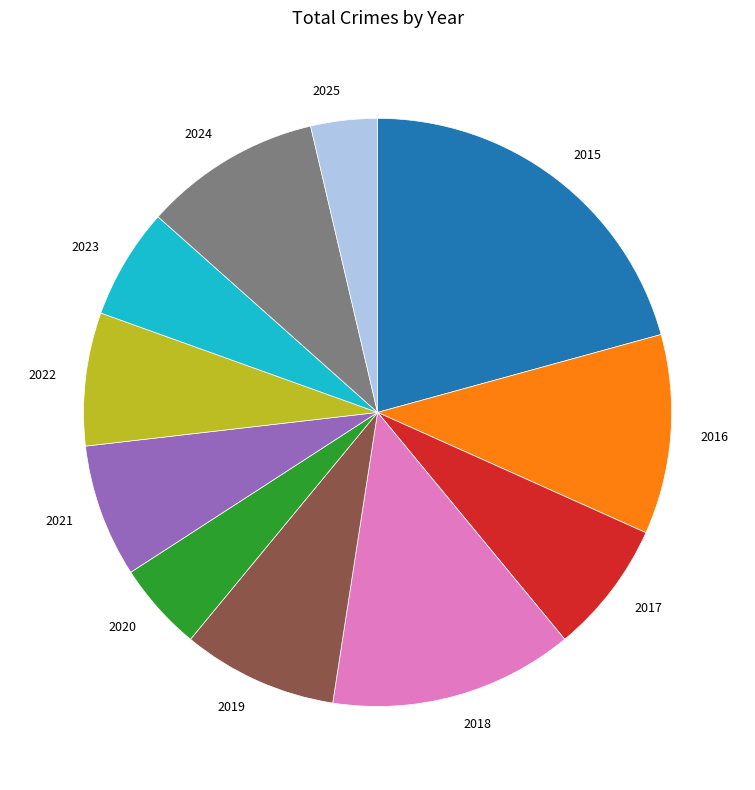

Is 2021 the majority of the pie?

No